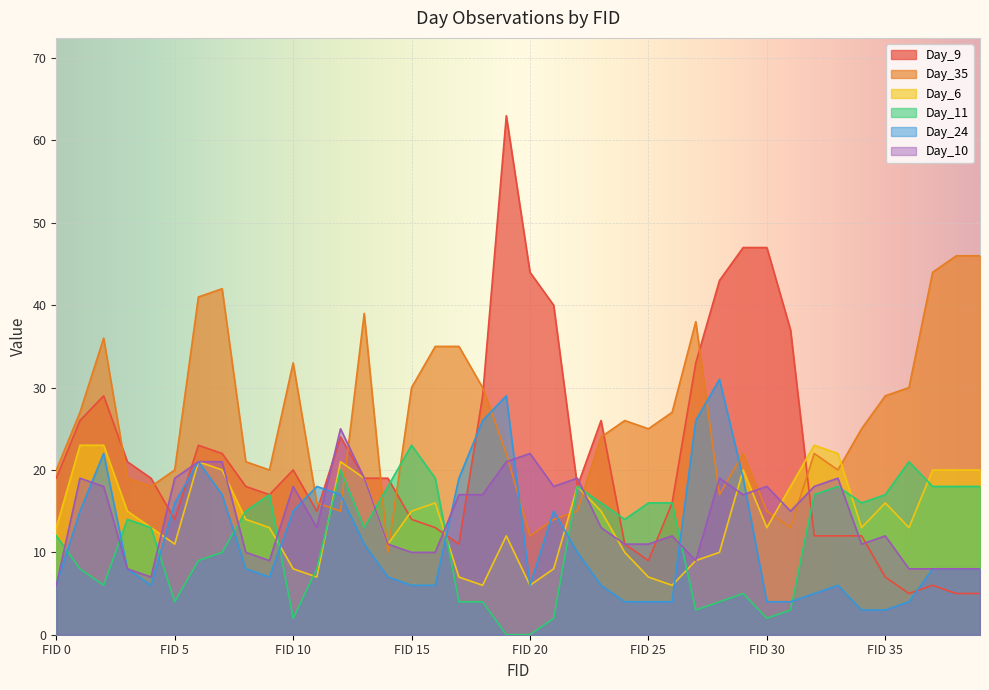

What is the average value of the Day_6 series?

14